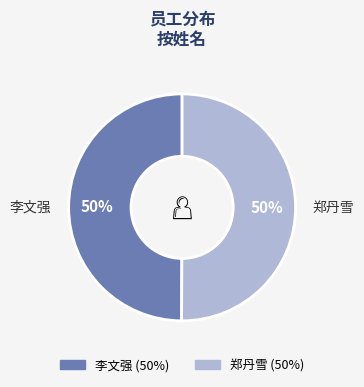

To the nearest percent, what percentage of the pie is 李文强?

50%